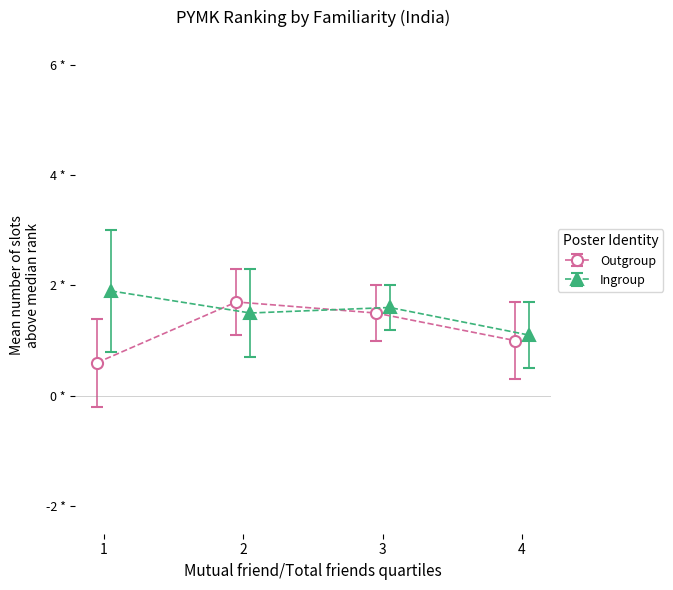

Reading left to right, what are all the values shown in this chart?

Outgroup: 0.6	1.7	1.5	1.0
Ingroup: 1.9	1.5	1.6	1.1